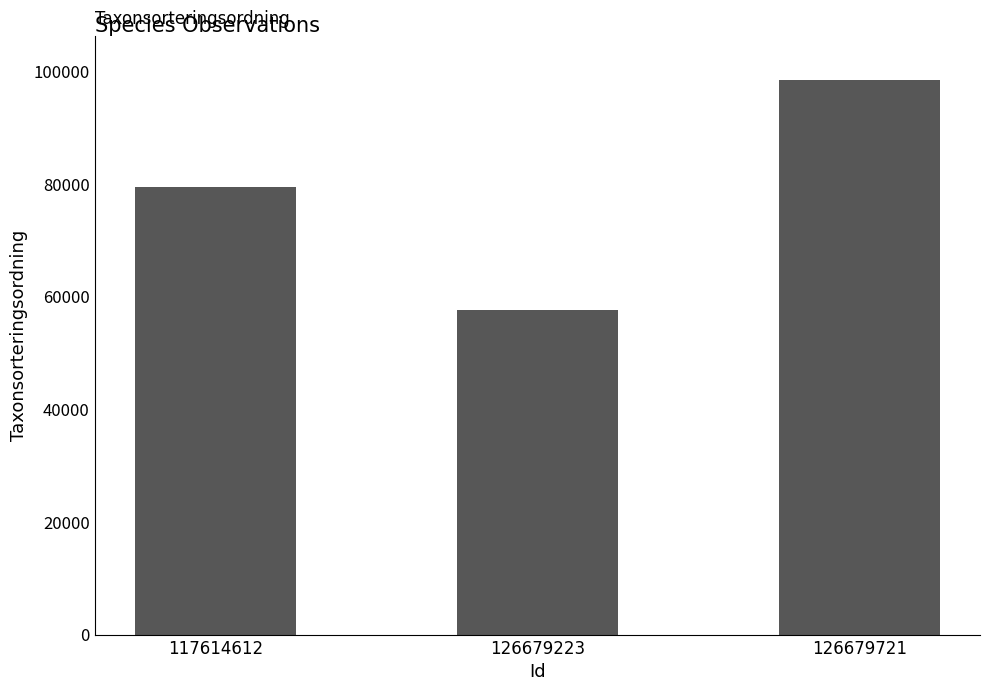

What is the value of the 2nd bar from the left?

57657